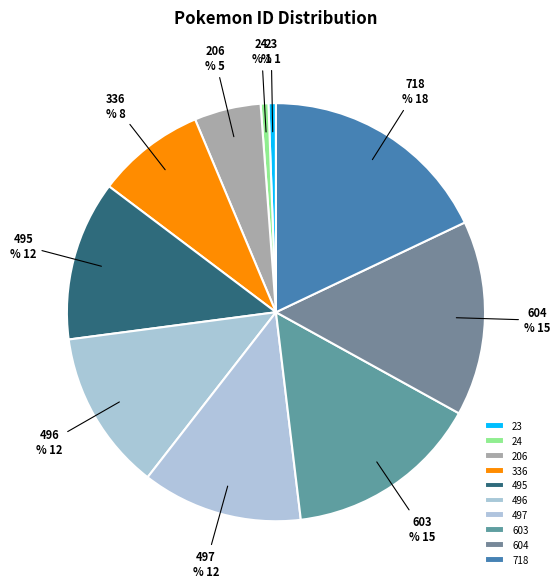

Does any single category account for the majority?

No